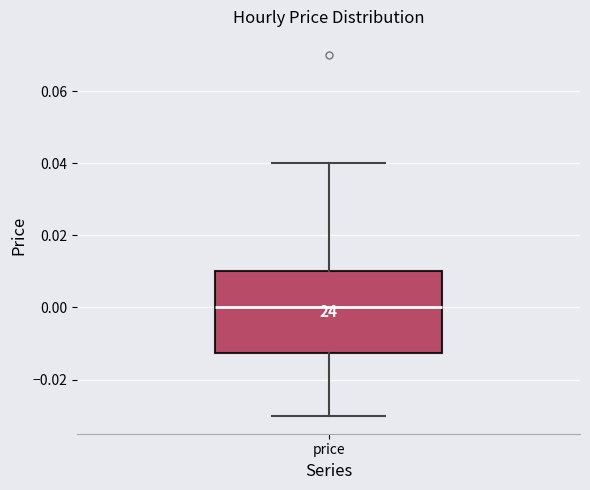

Where does the lower whisker of the box for price end on the y-axis? The values are not printed on the chart, so give them approximately, as read against the axis.

-0.030